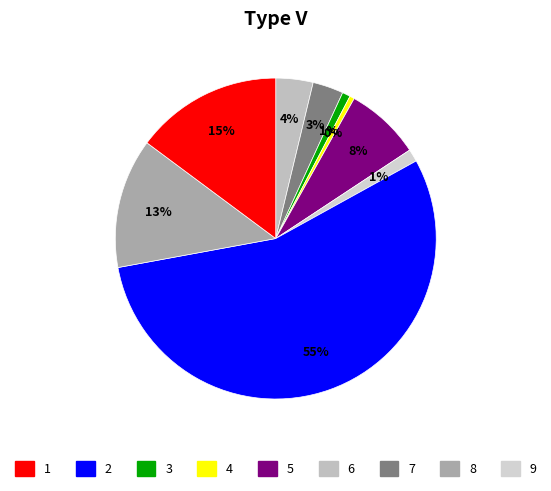

How many slices are in this pie chart?

9